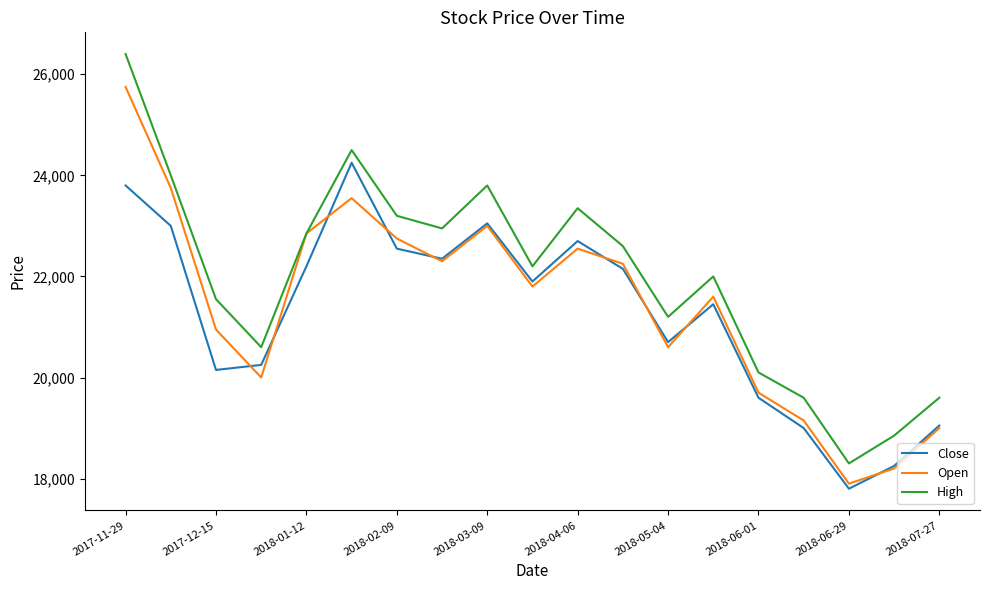

Which series has the largest range (max minus min)?

High